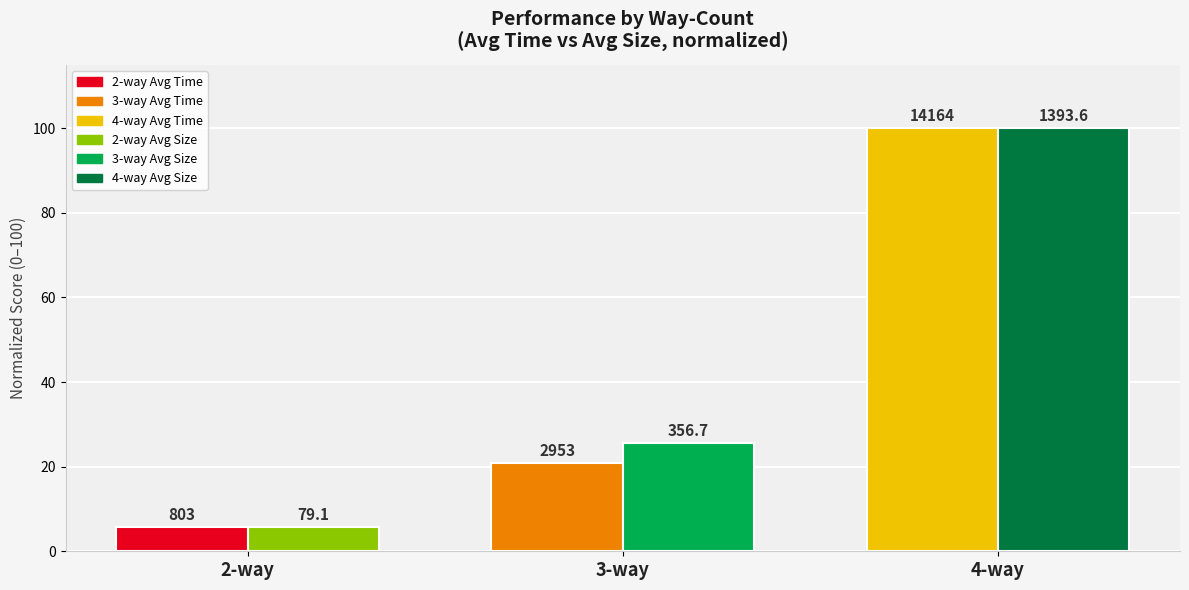

Are the bars grouped side by side (vs. stacked)?

Yes